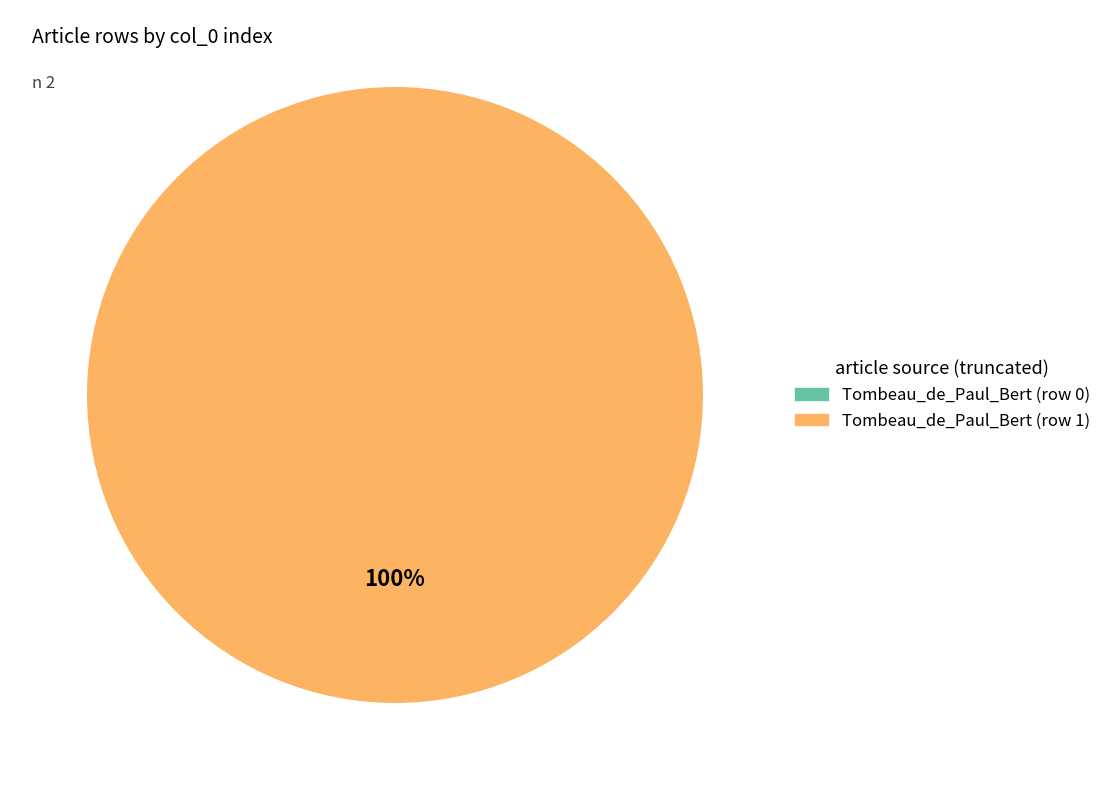

To the nearest percent, what is the average slice percentage?

50%